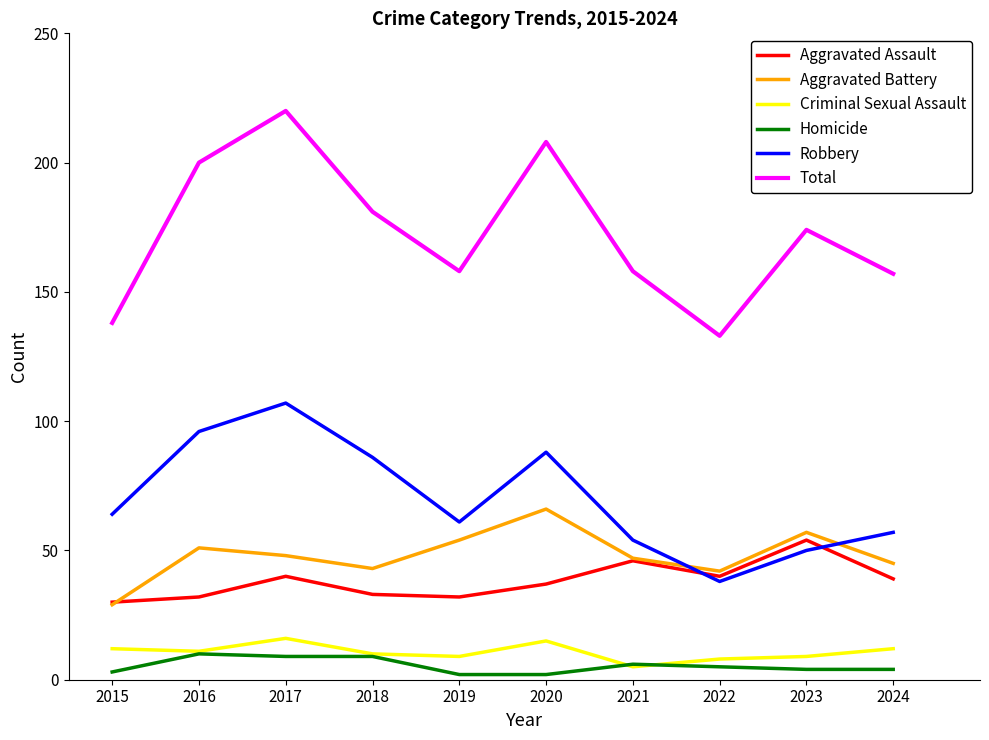

True or false: Aggravated Assault and Homicide intersect in this chart.

False